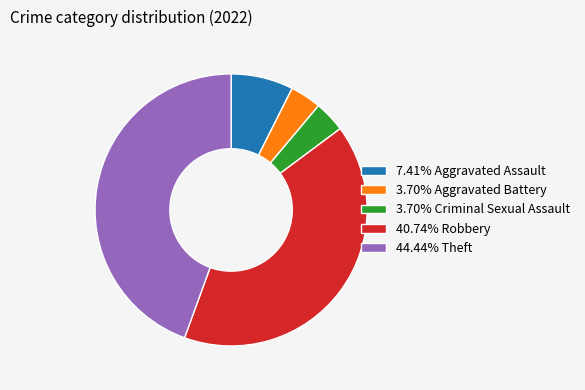

Approximately how many times larger is the value at 44.44% Theft compared to 40.74% Robbery?

1.1